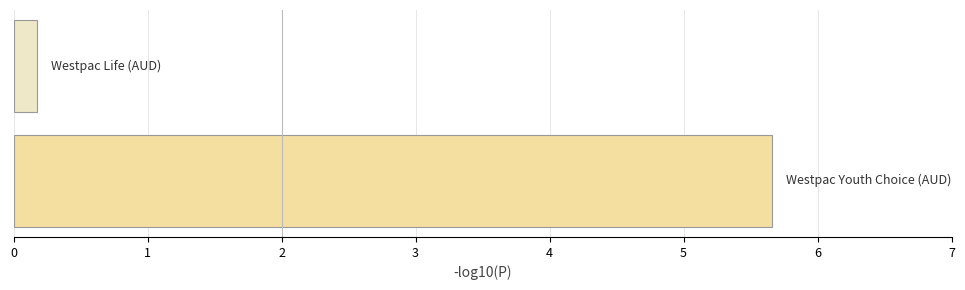

Reading top to bottom, extract all data points from this chart.

0.2	5.7